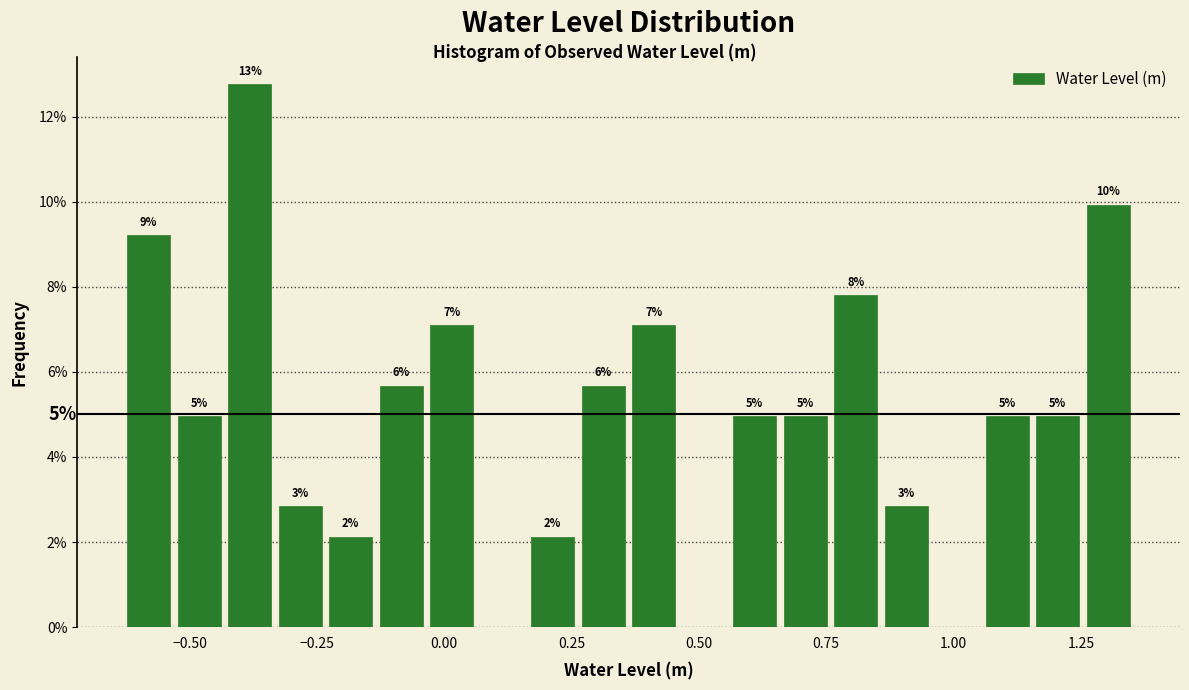

Around what value on the x-axis is the tallest bar? Give the approximate position of its centre, as read against the axis.

-0.40